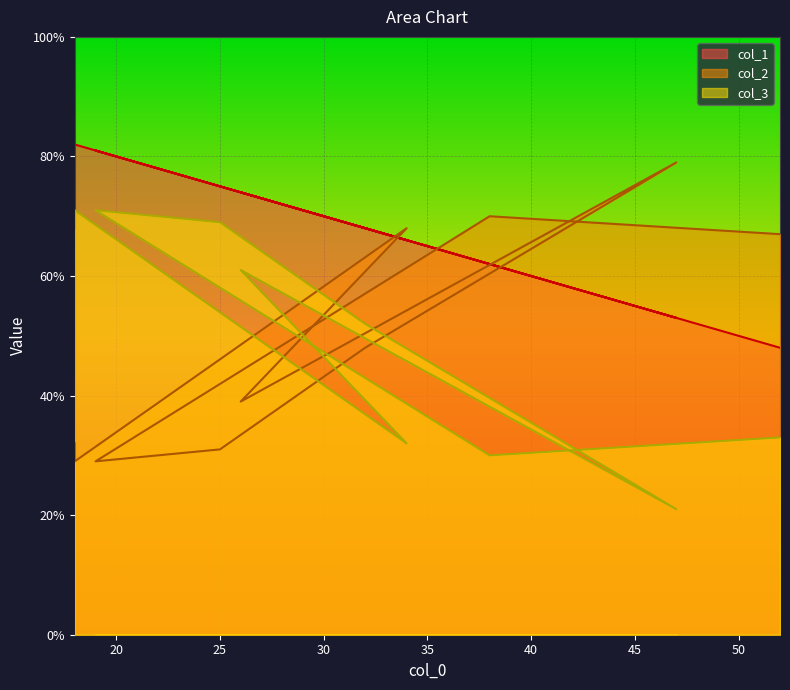

Reading left to right, what are all the values shown in this chart?

col_1: 48	62	81	75	68	53	74	66	82	82
col_2: 67	70	29	31	48	79	39	68	29	32
col_3: 33	30	71	69	52	21	61	32	71	68